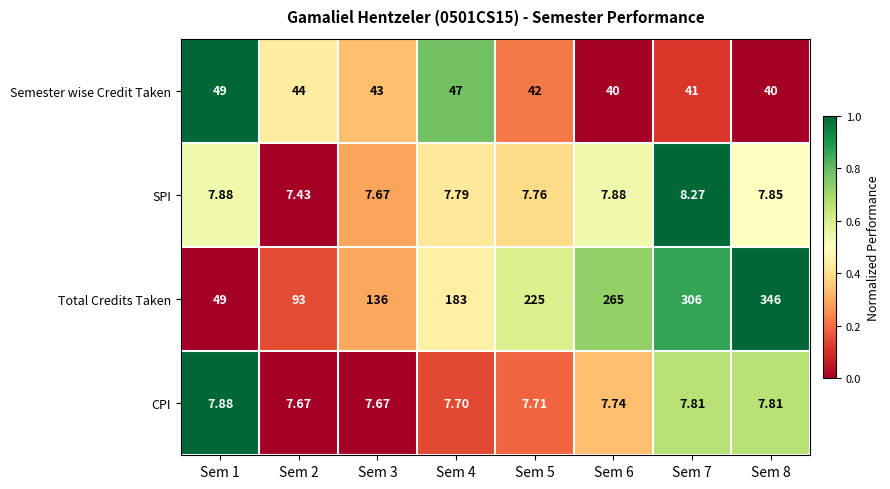

Which series changed the most between Sem 2 and Sem 4?

Total Credits Taken